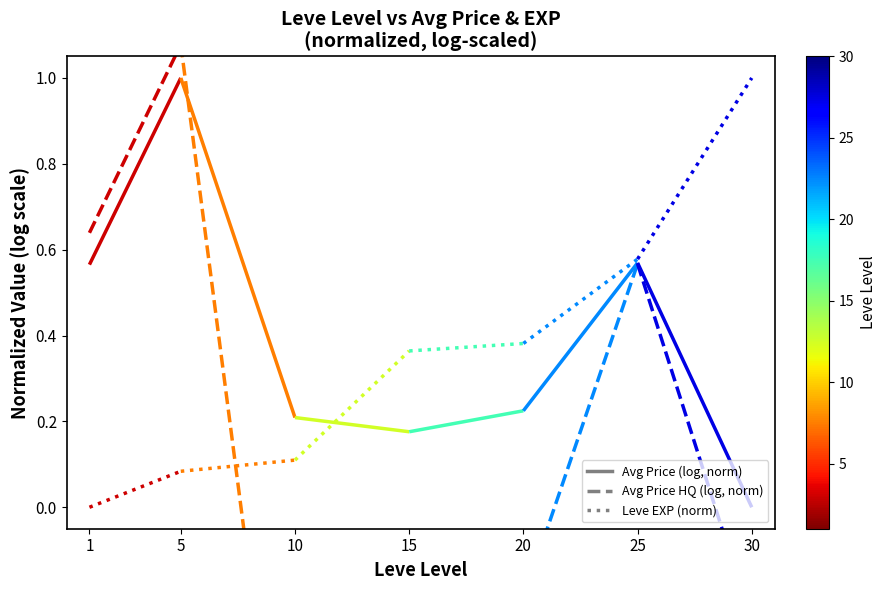

Where is Leve EXP (normalized) nearest to the value 0?

1